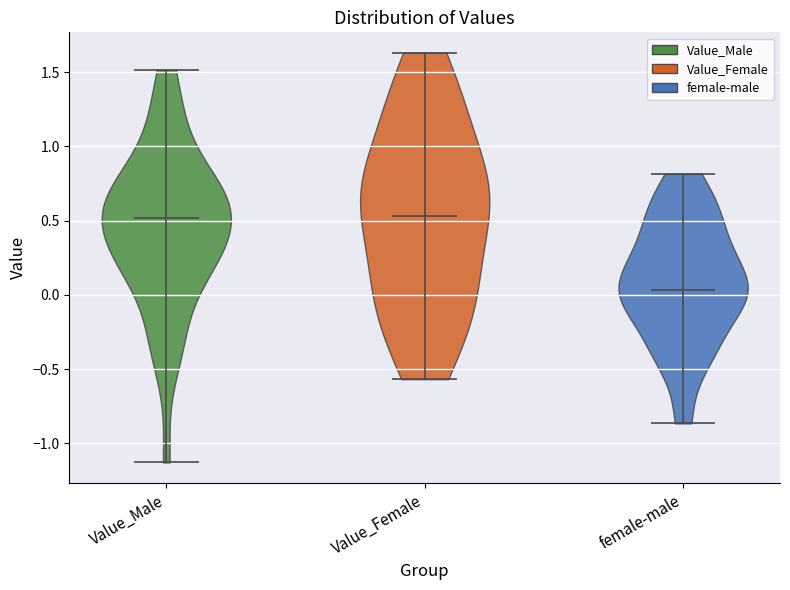

Reading left to right, read every violin against the y-axis: where its median line is, and the lowest and highest points it reaches. The values are not printed on the chart, so give them approximately, as read against the axis.

Value_Male: median line 0.50, lowest point -1.15, highest point 1.50
Value_Female: median line 0.55, lowest point -0.55, highest point 1.65
female-male: median line 0.05, lowest point -0.85, highest point 0.80